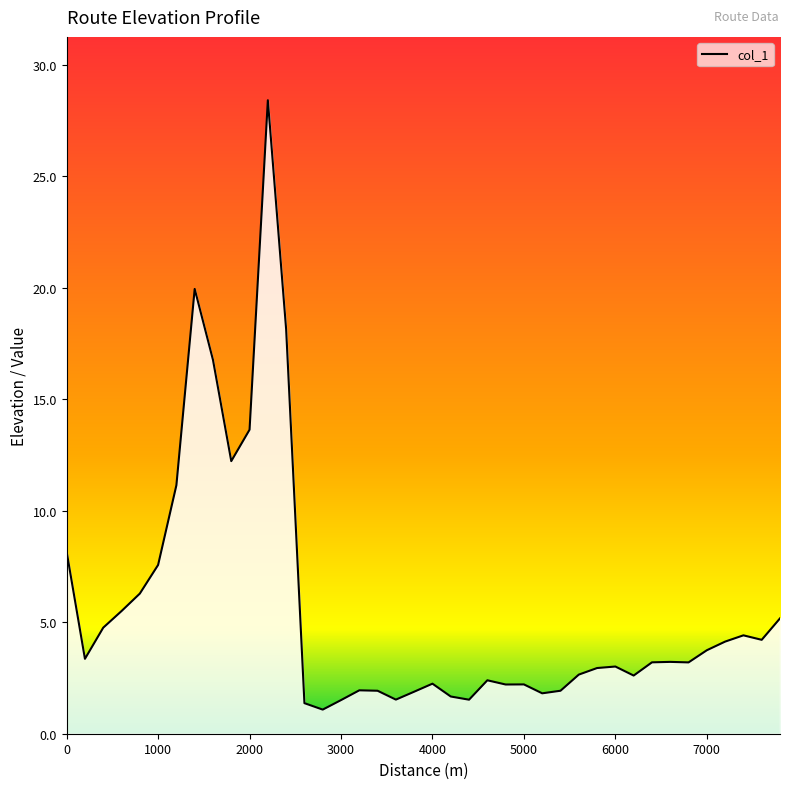

What is the smallest value displayed?

1.1